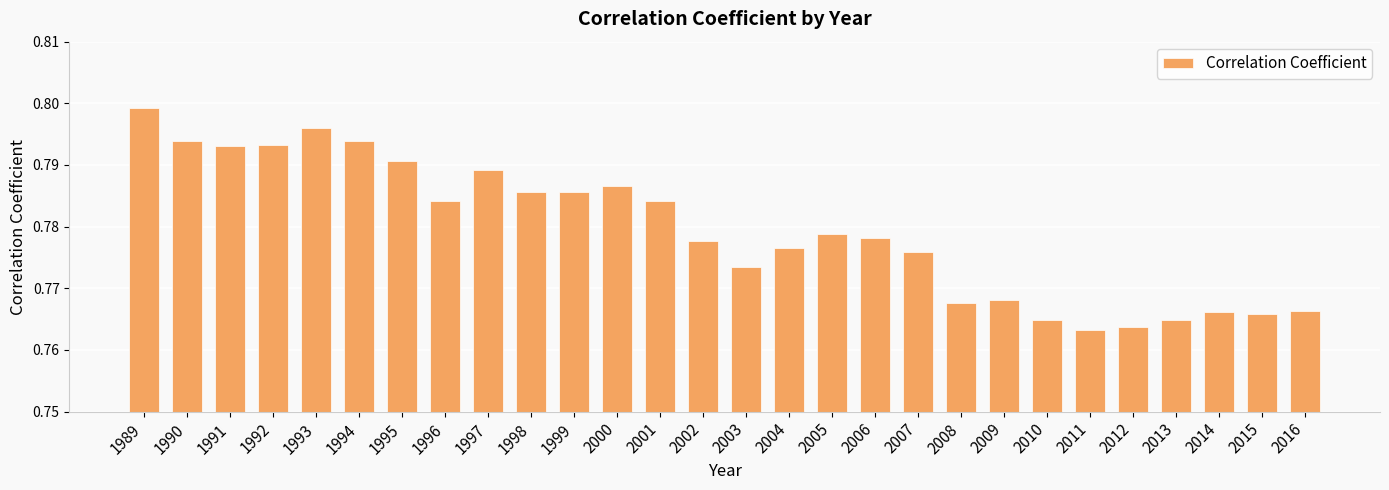

At which category does the chart reach its peak across all series?

1989